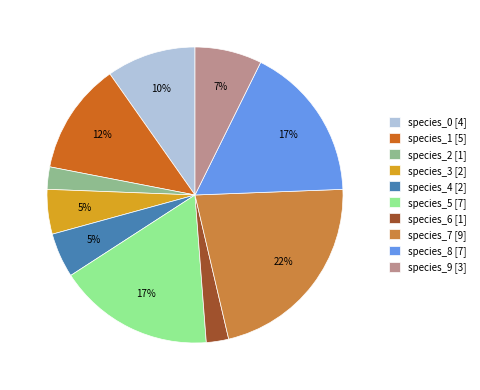

Combined, do species_3 [2] and species_9 [3] account for over 50%?

No